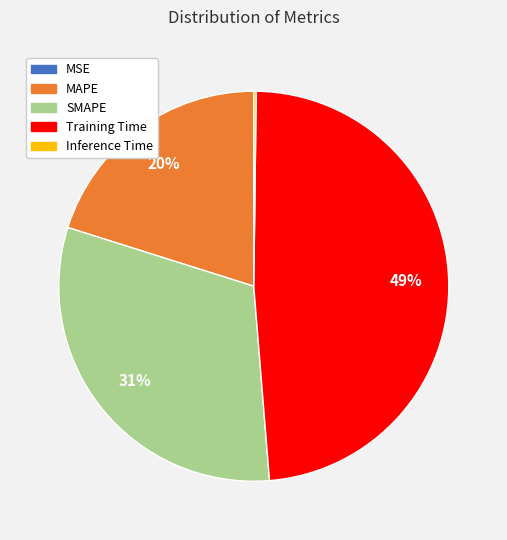

Is it true that MAPE is 14% of the pie?

False